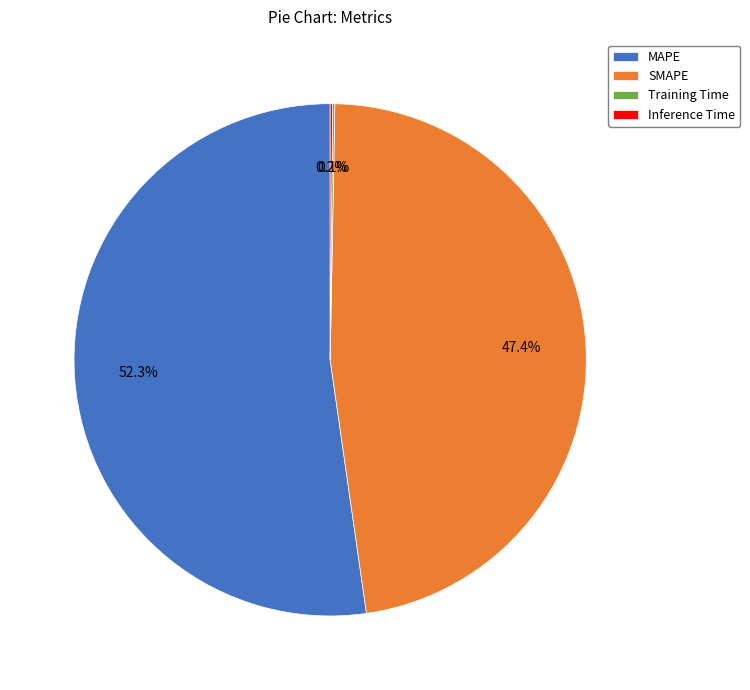

Which category has the biggest portion of the pie?

MAPE